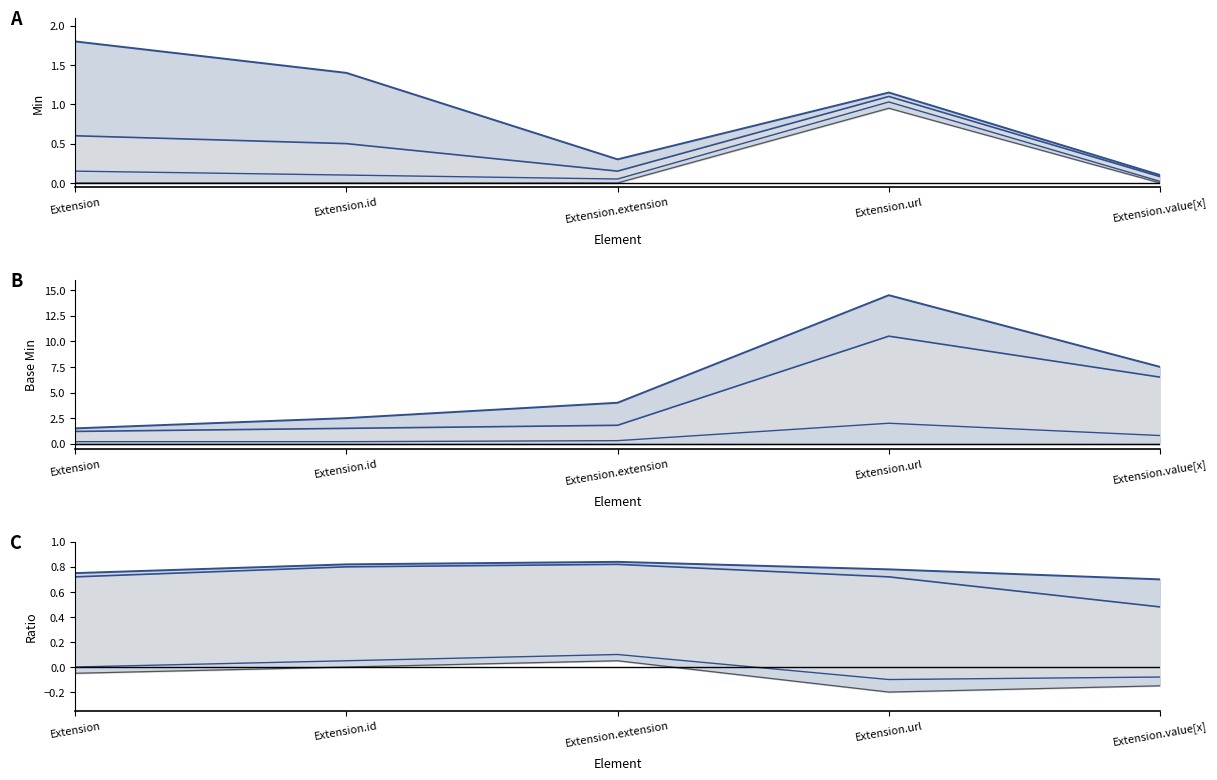

True or false: Line 1 and Lower bound cross at least once.

False